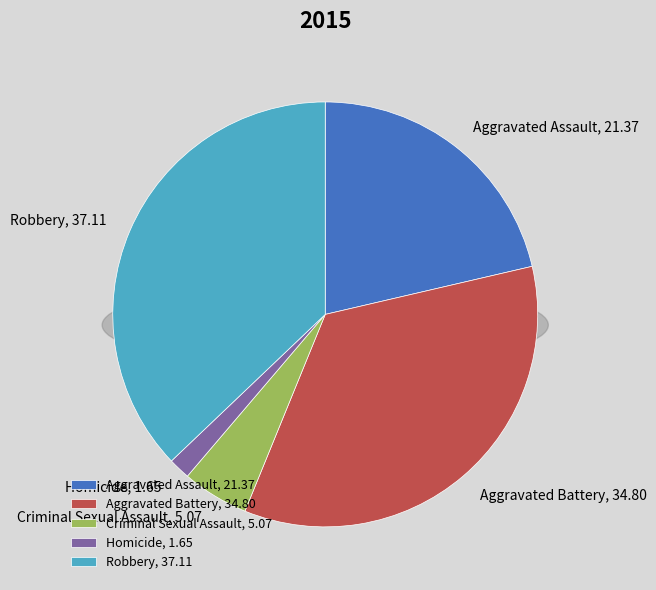

To the nearest percent, what is the combined percentage of Homicide and Aggravated Assault?

23%